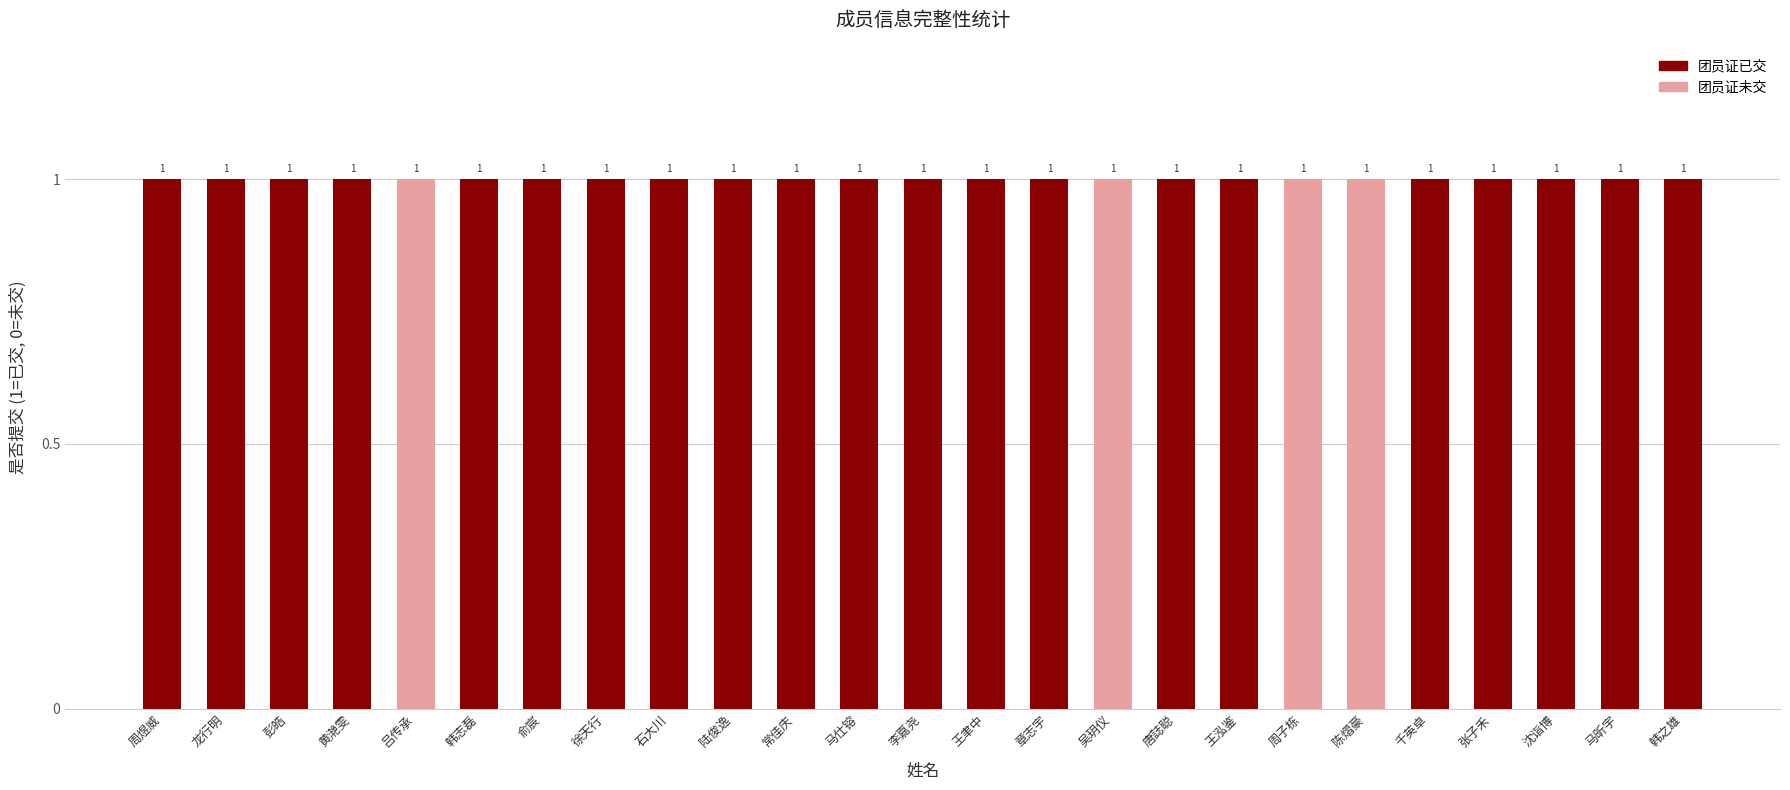

At which label is 信息表 closest to 1?

周煜威